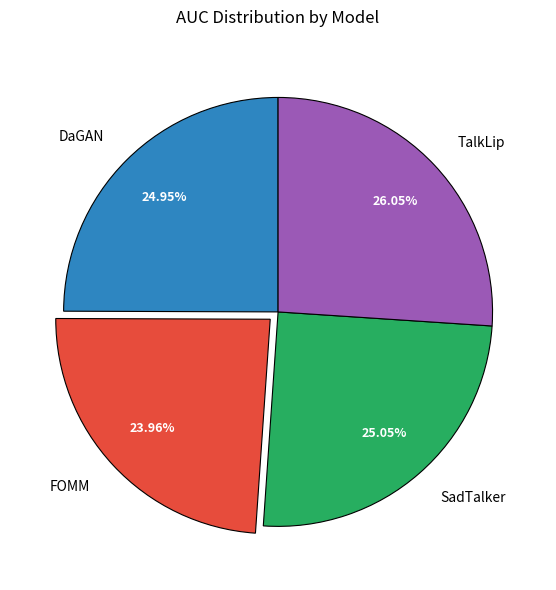

Is the sum of TalkLip and SadTalker greater than half?

Yes